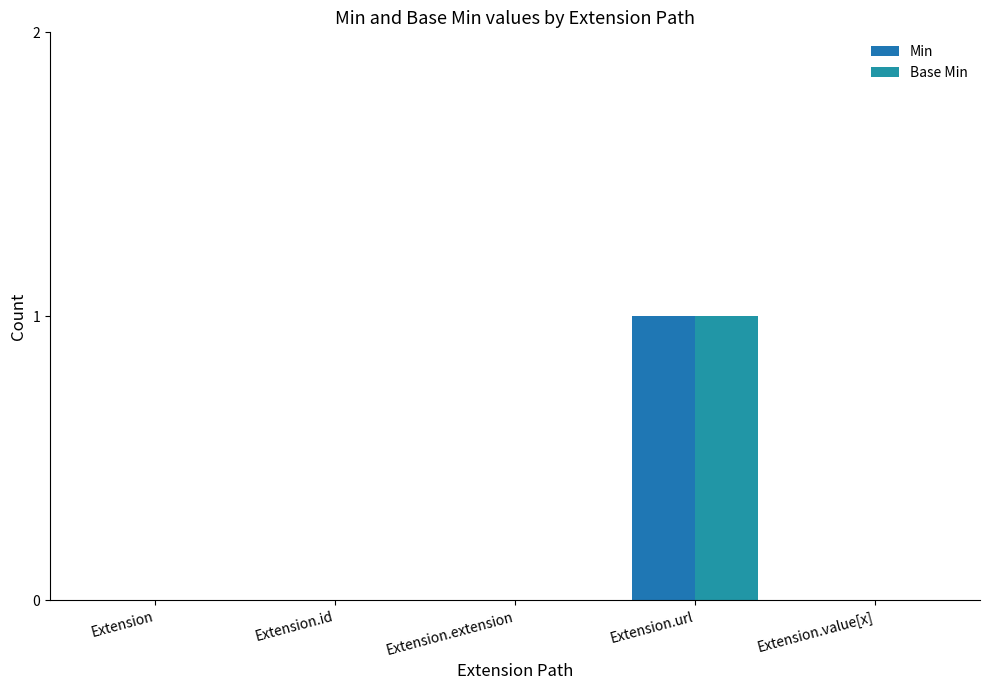

What are all the series names shown in the legend?

Min, Base Min